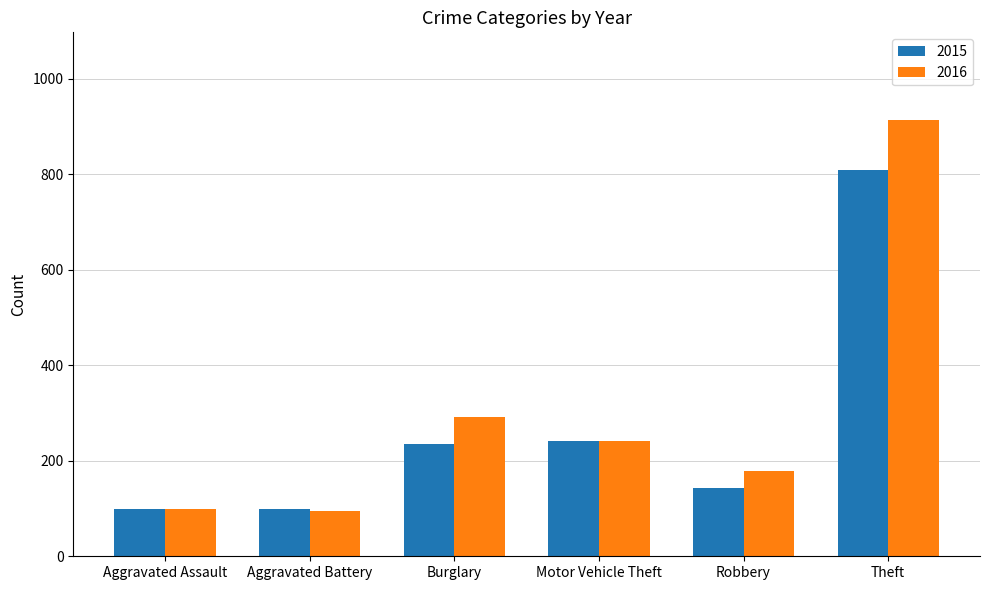

What is the label of the 2nd bar from the right?

Robbery